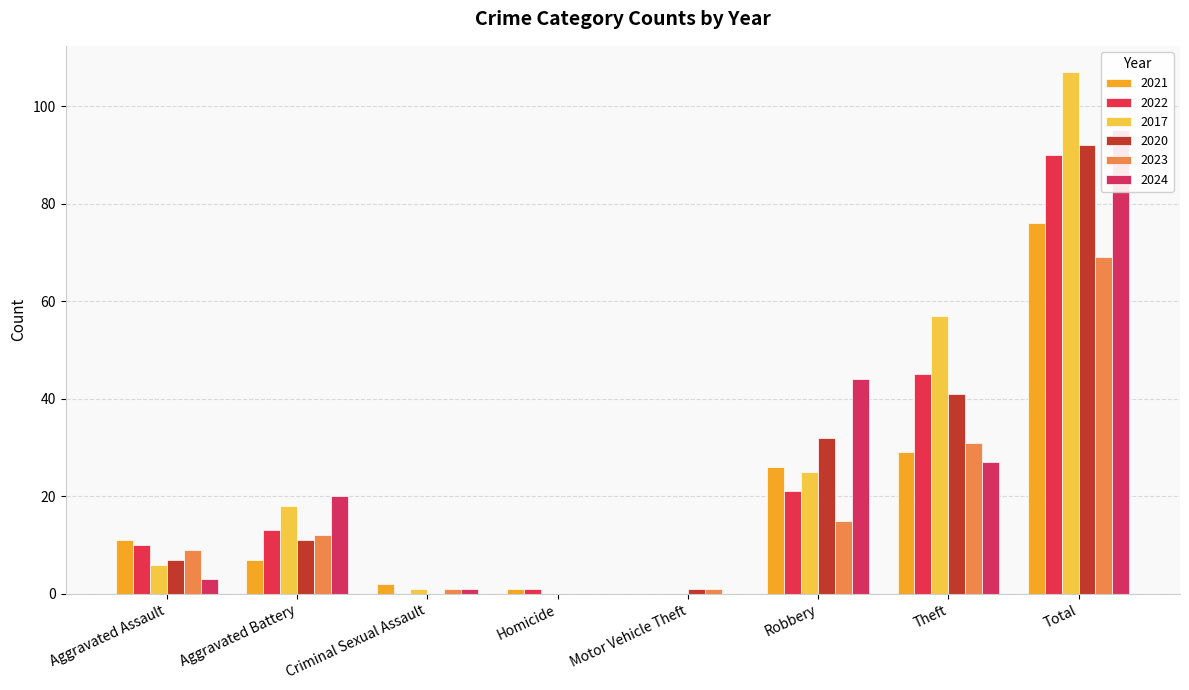

What is the label of the 5th bar from the left?

Motor Vehicle Theft